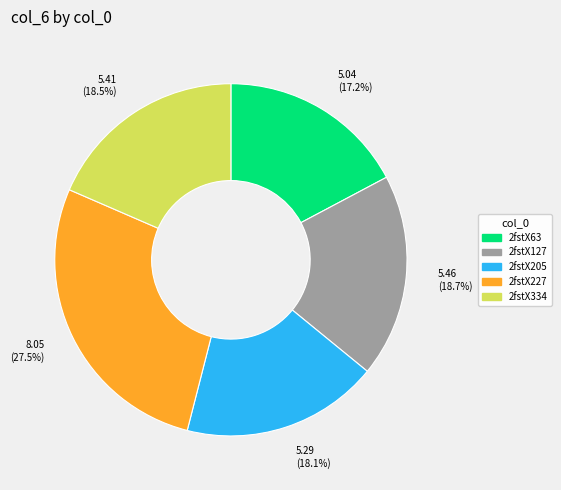

Is it true that 2fstX205 is 26% of the pie?

False